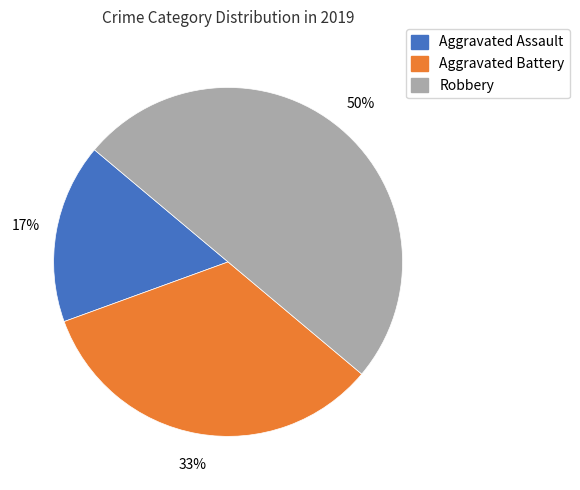

To the nearest percent, what is the difference between the Aggravated Assault and Robbery slice percentages?

33%